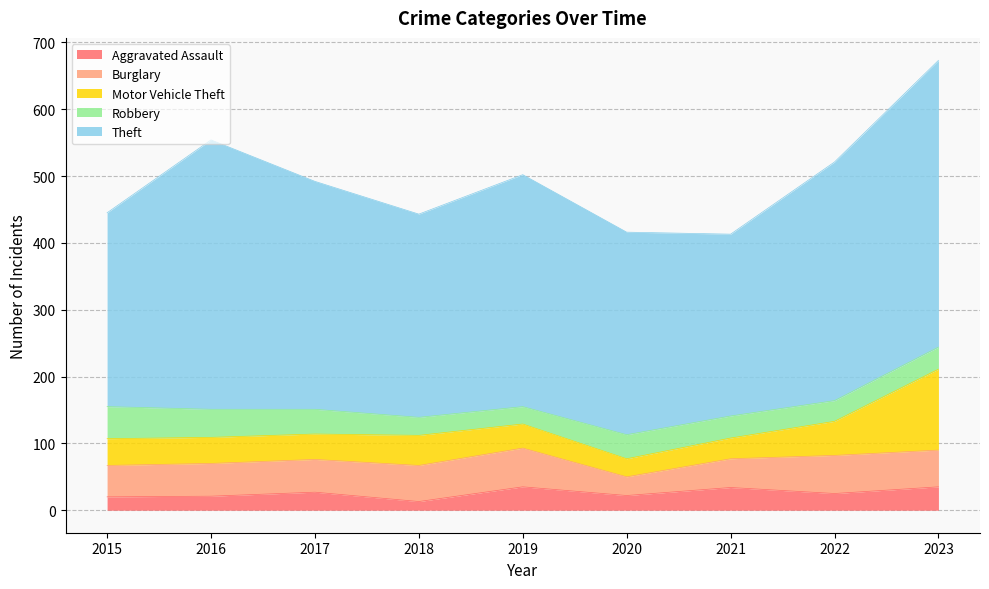

Is the value of Burglary at 2019 greater than the value of Aggravated Assault at 2017?

Yes